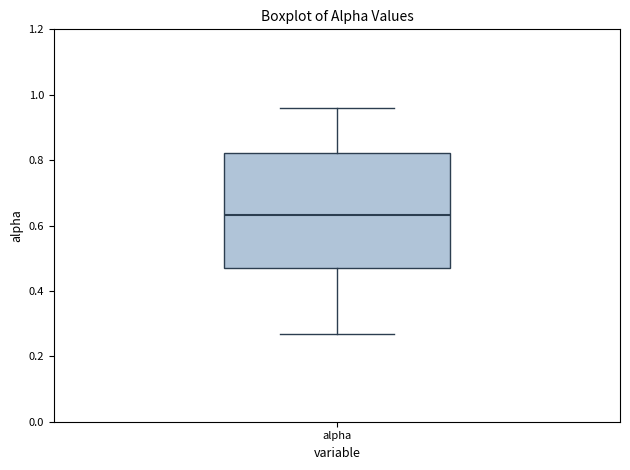

Where is the upper edge of the box for alpha on the y-axis? The values are not printed on the chart, so give them approximately, as read against the axis.

0.82